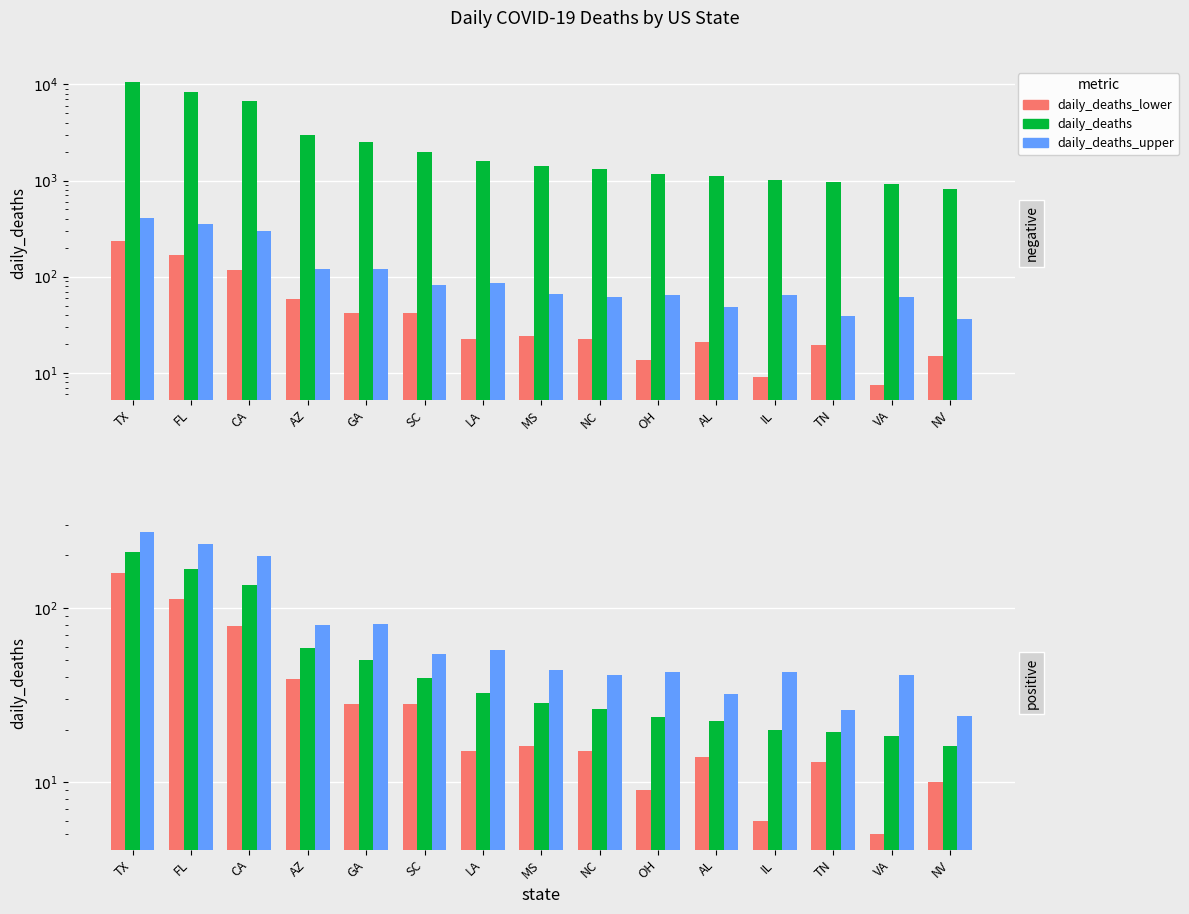

Read the daily_deaths_upper value at OH.

43.0